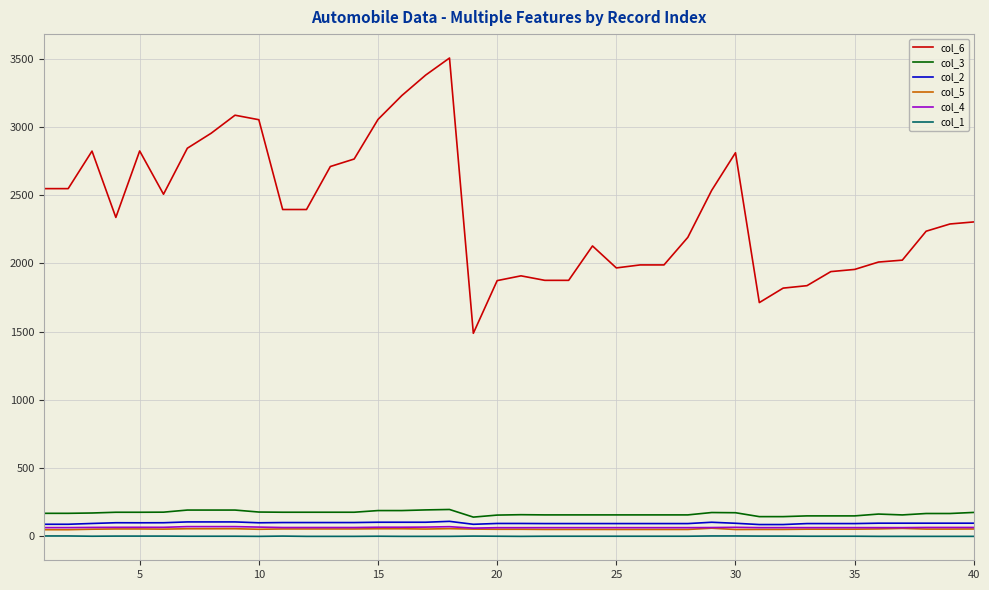

How many distinct data groups are displayed?

6